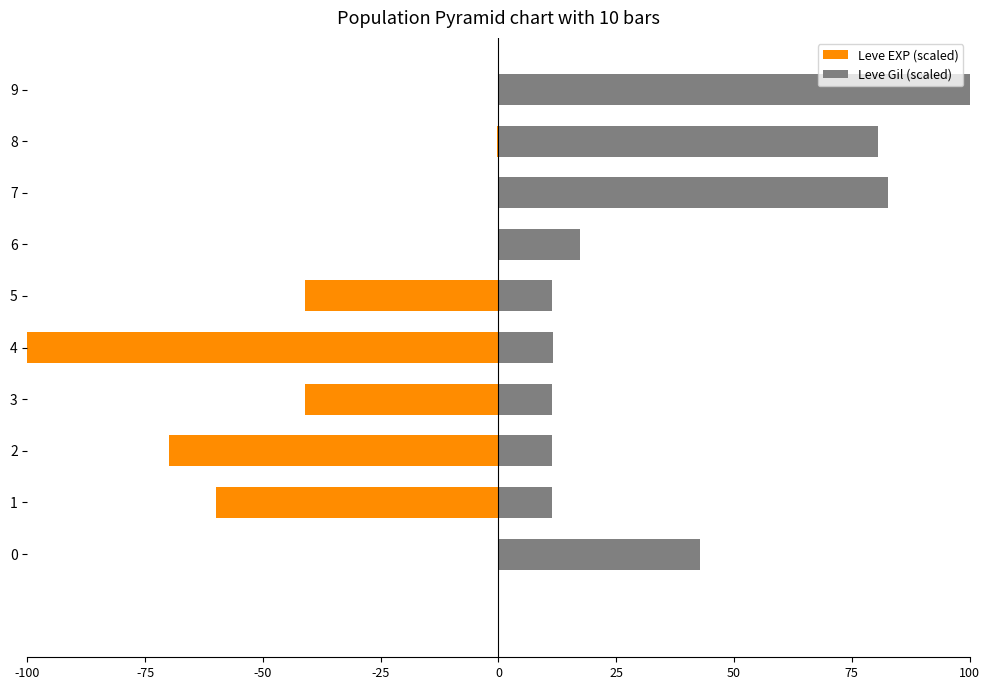

What is the difference between the maximum and minimum values in the Leve EXP (scaled) series?

99.9